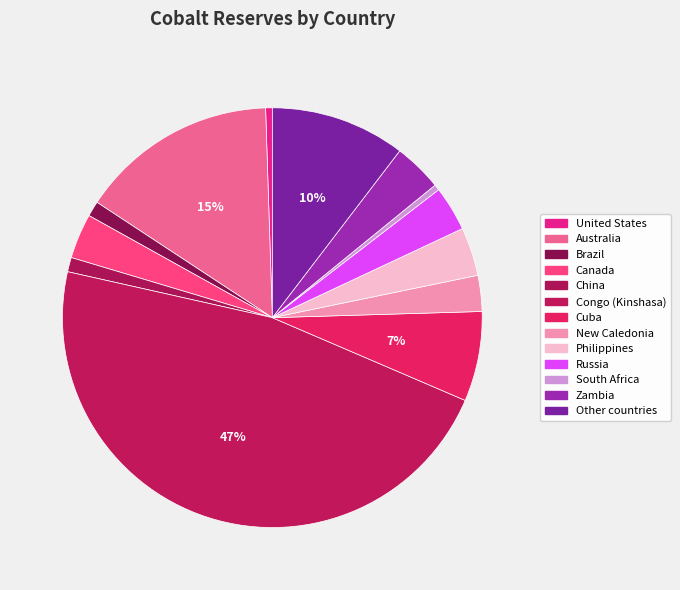

Rank the categories by value from highest to lowest.

Congo (Kinshasa), Australia, Other countries, Cuba, Philippines, Zambia, Canada, Russia, New Caledonia, Brazil, China, United States, South Africa